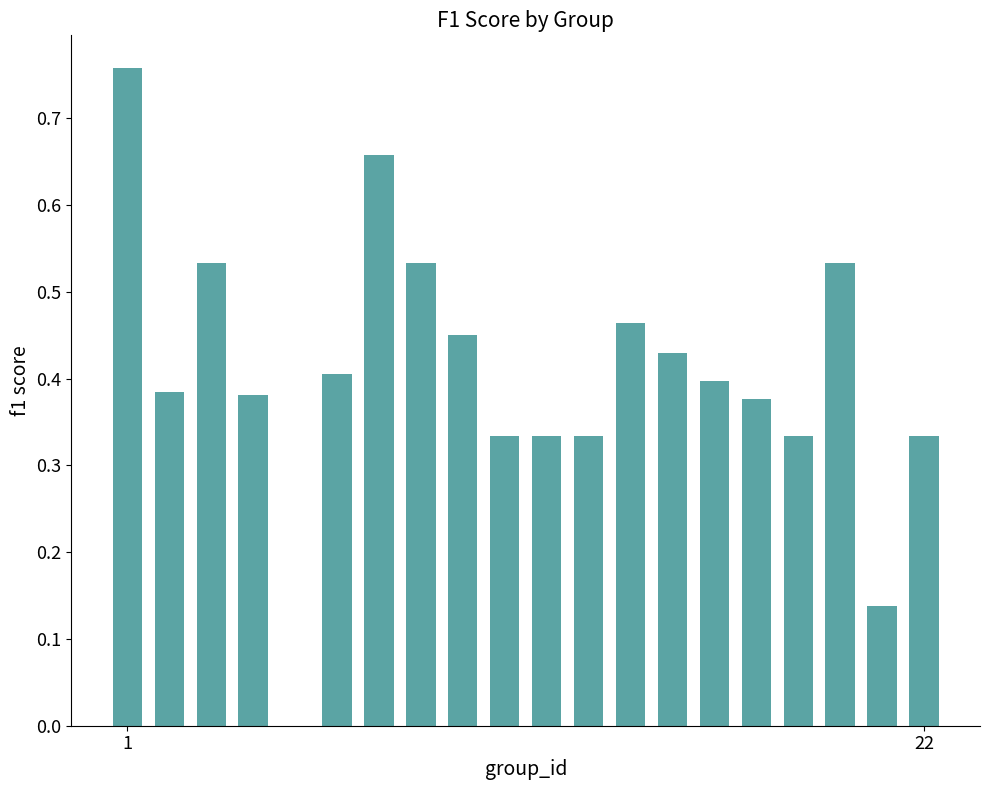

What is the sum of all values?

8.1